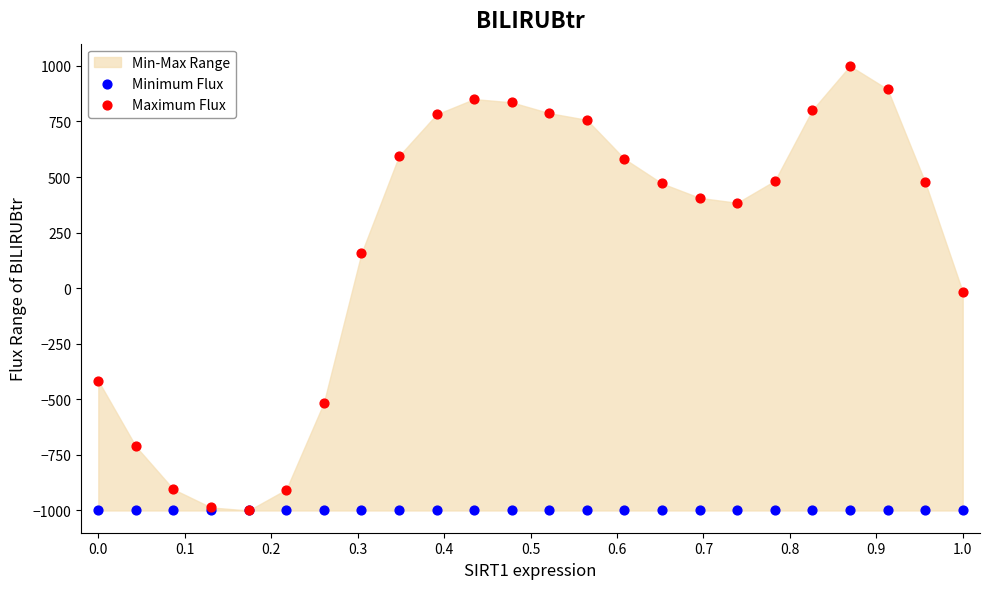

Which series contains the highest Y value?

Maximum Flux